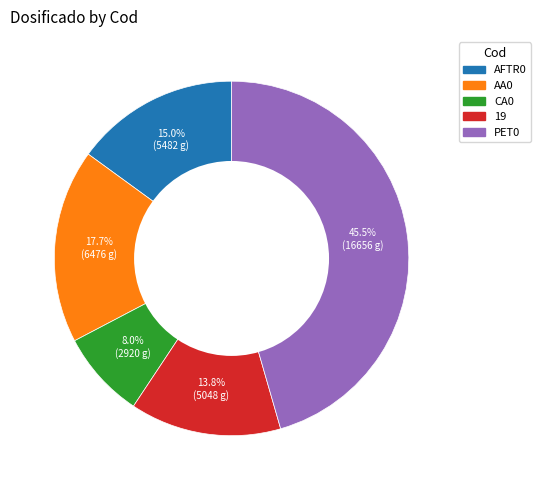

To the nearest percent, what portion does AA0 represent?

18%